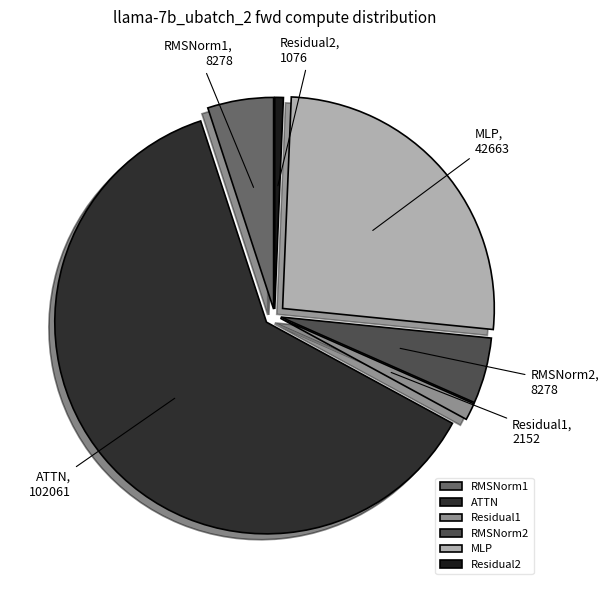

Combined, do Residual2 and RMSNorm2 account for over 50%?

No